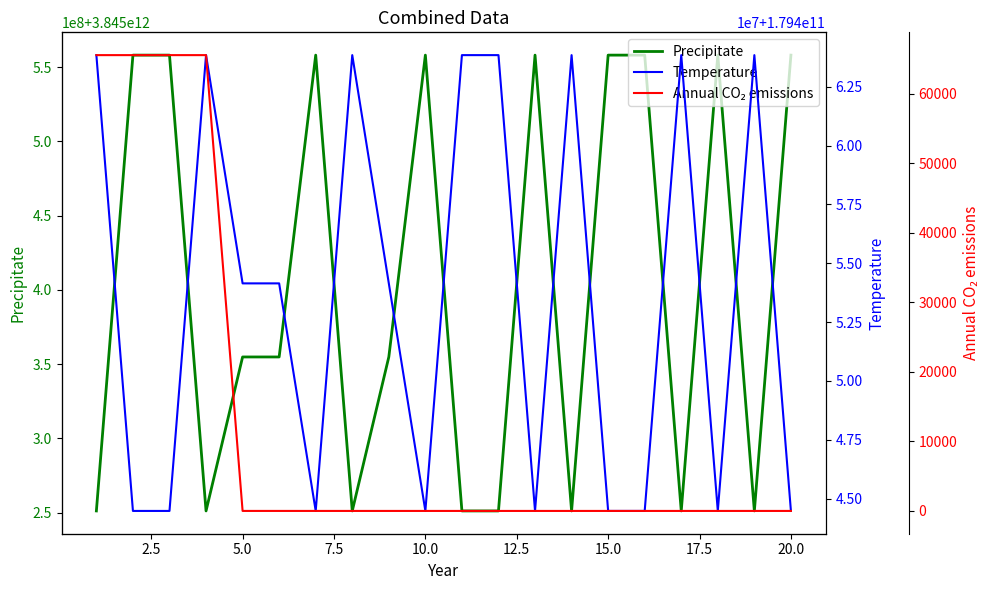

What are all the series names shown in the legend?

Precipitate, Temperature, Annual CO₂ emissions